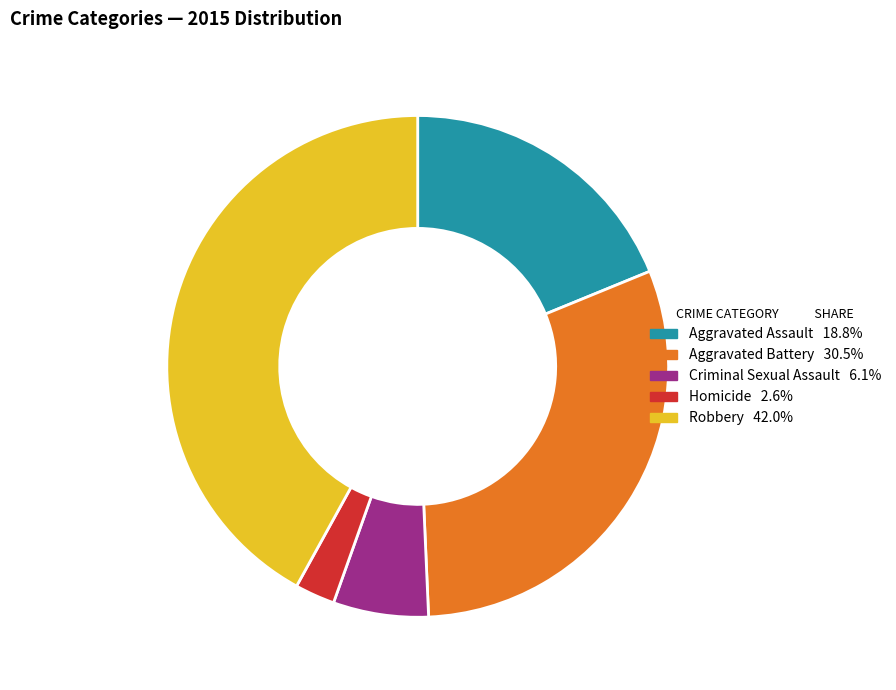

Do Aggravated Battery and Robbery together represent more than half of the pie?

Yes